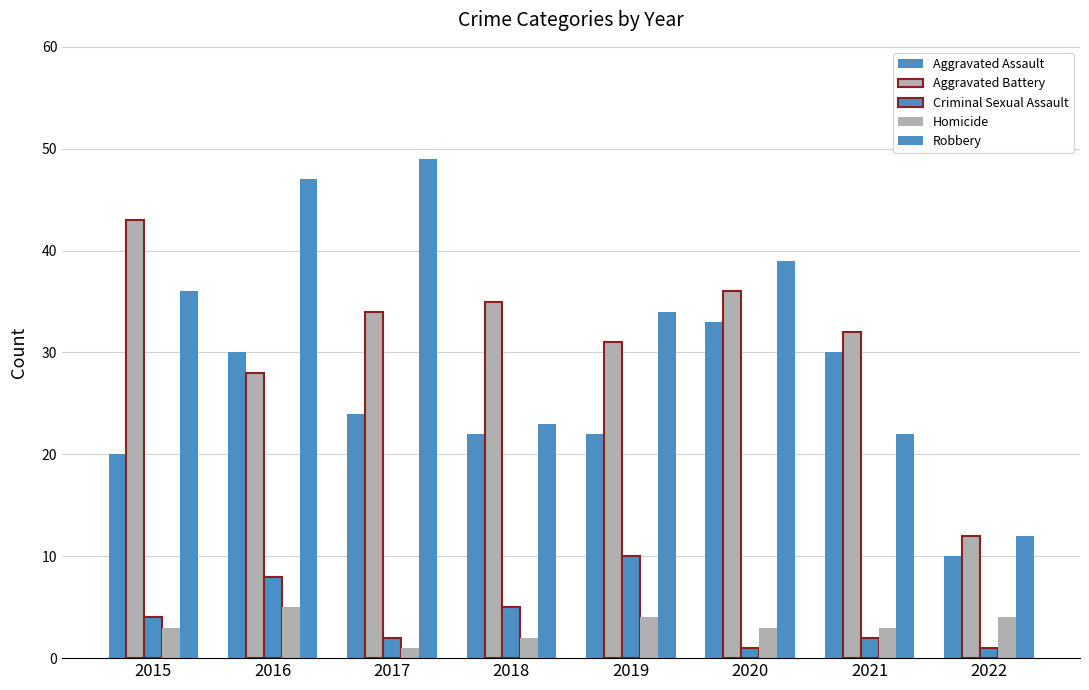

What is the difference between the Criminal Sexual Assault values at 2015 and 2021?

2